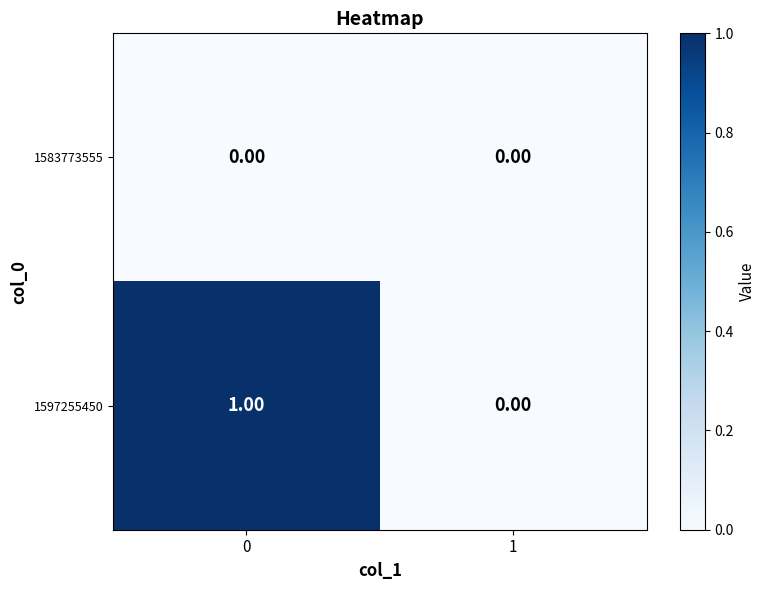

Rank the series by their average value, from highest to lowest.

1597255450, 1583773555